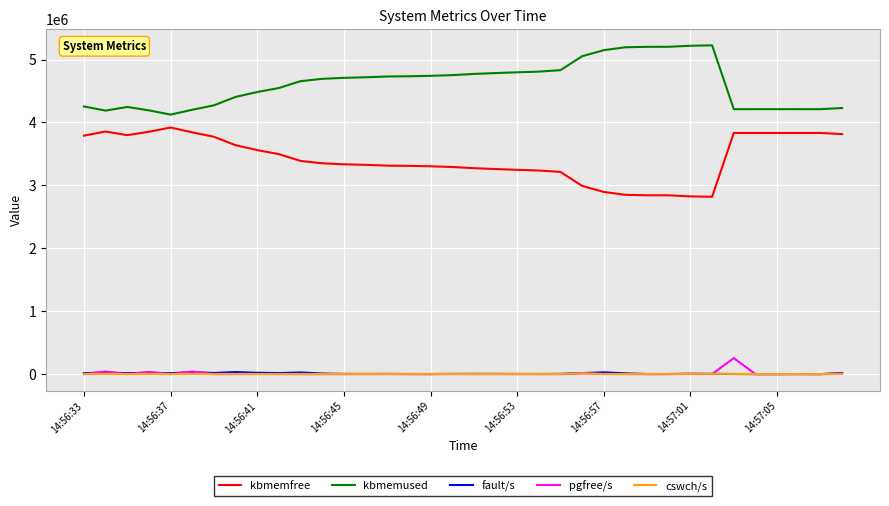

What is the highest value of the pgfree/s series?

254783